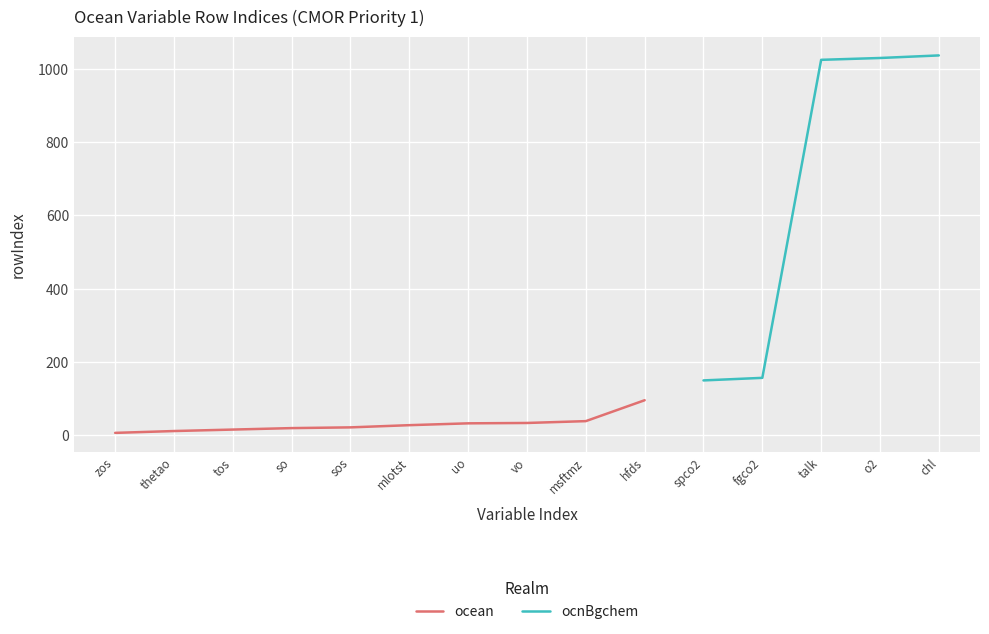

Reading right to left, extract all data points from this chart.

chl=1036	o2=1029	talk=1024	fgco2=157	spco2=150	hfds=96	msftmz=39	vo=34	uo=33	mlotst=28	sos=22	so=20	tos=16	thetao=12	zos=7